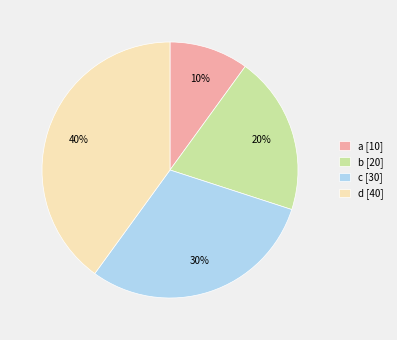

Is c the majority of the pie?

No